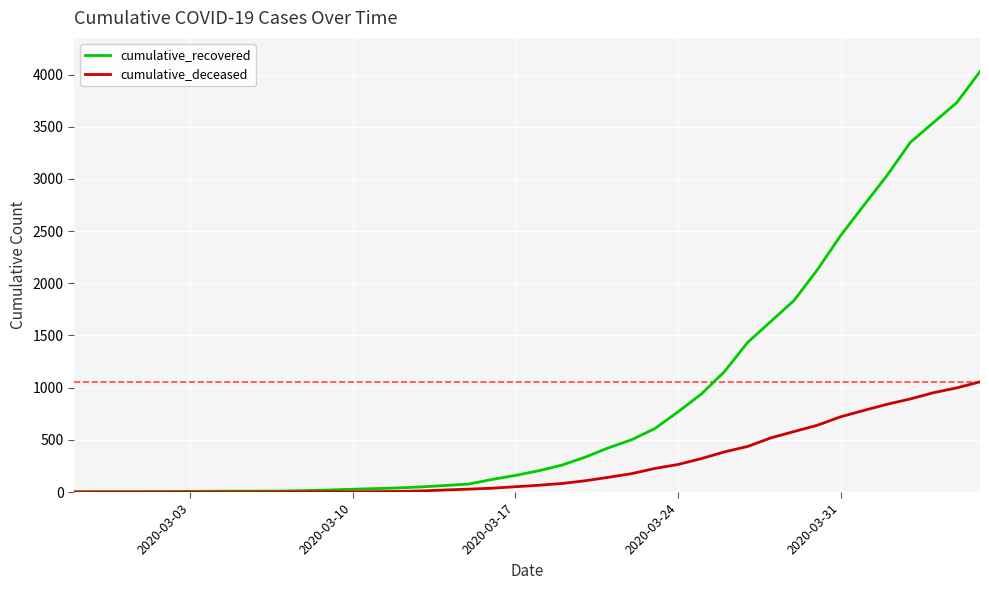

What is the maximum value for cumulative_recovered?

4029